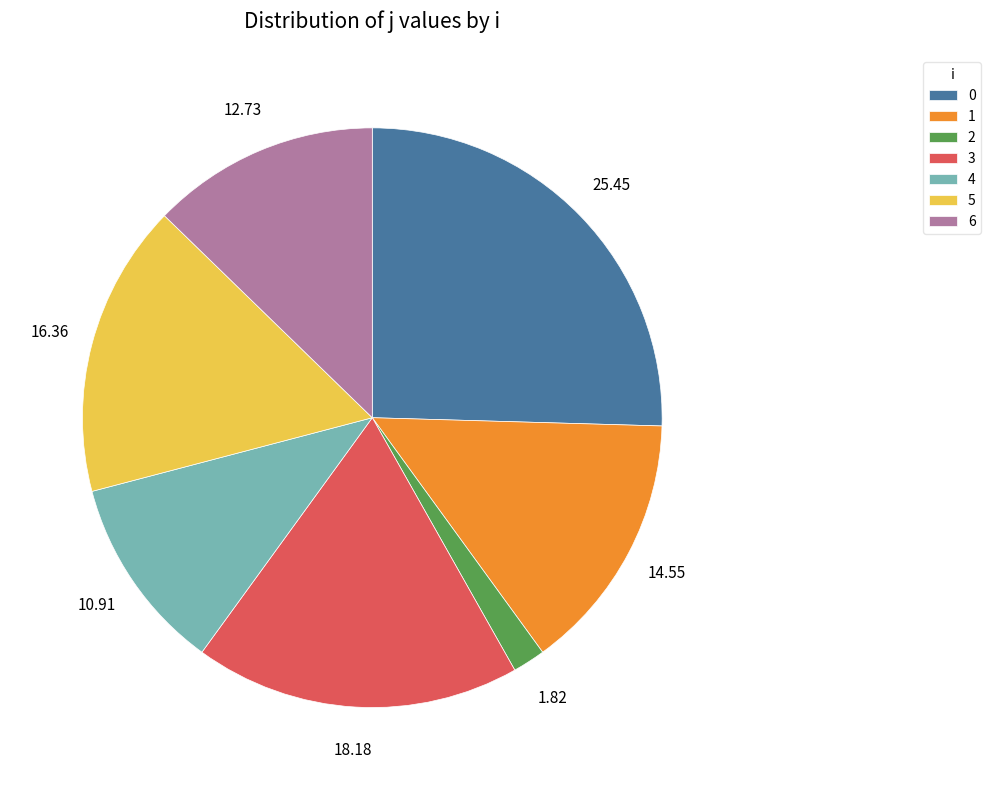

Between 1 and 3, which is larger?

3